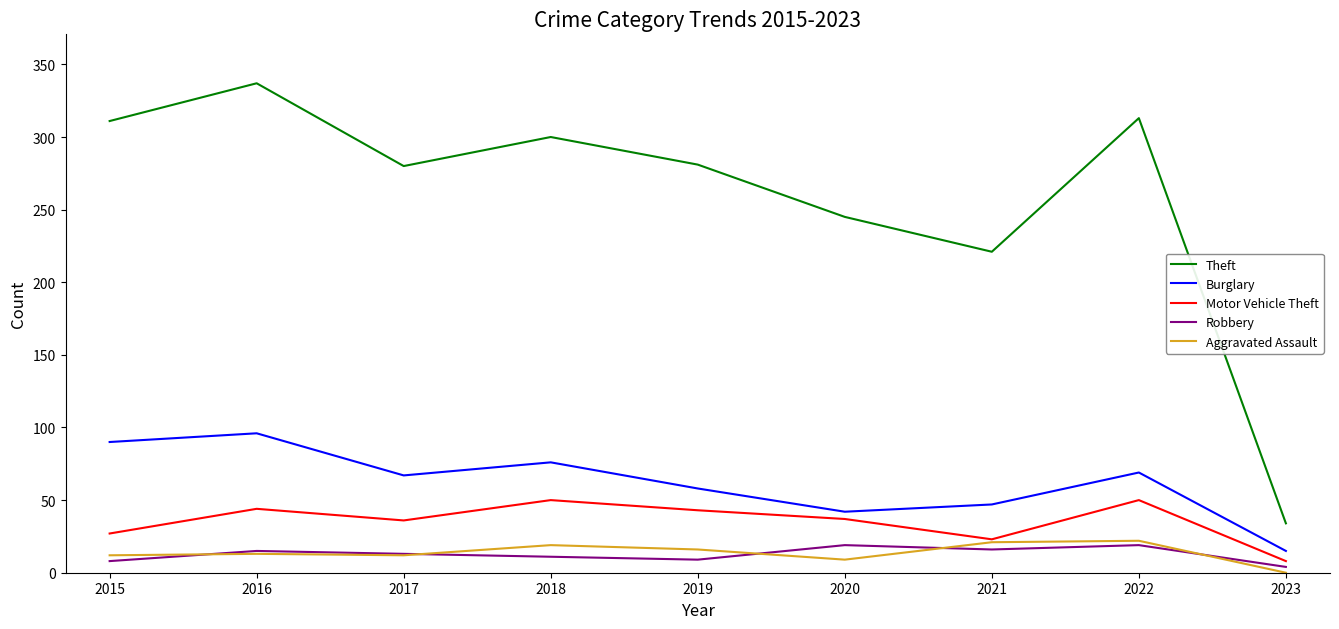

List the series in order of their peak value, highest first.

Theft, Burglary, Motor Vehicle Theft, Aggravated Assault, Robbery